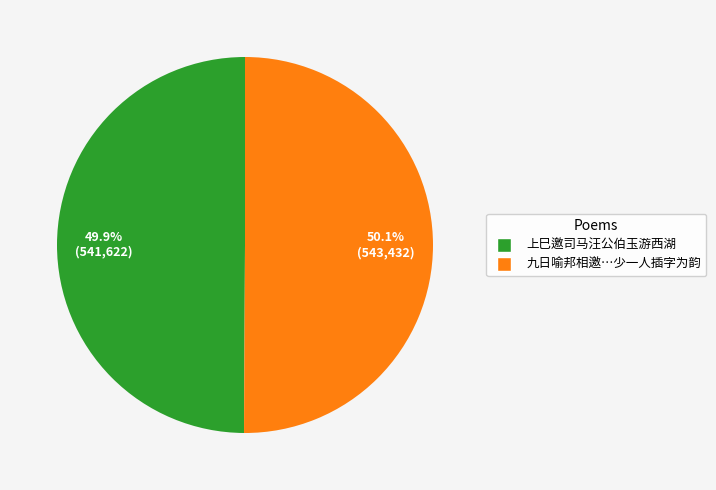

How many slices are in this pie chart?

2